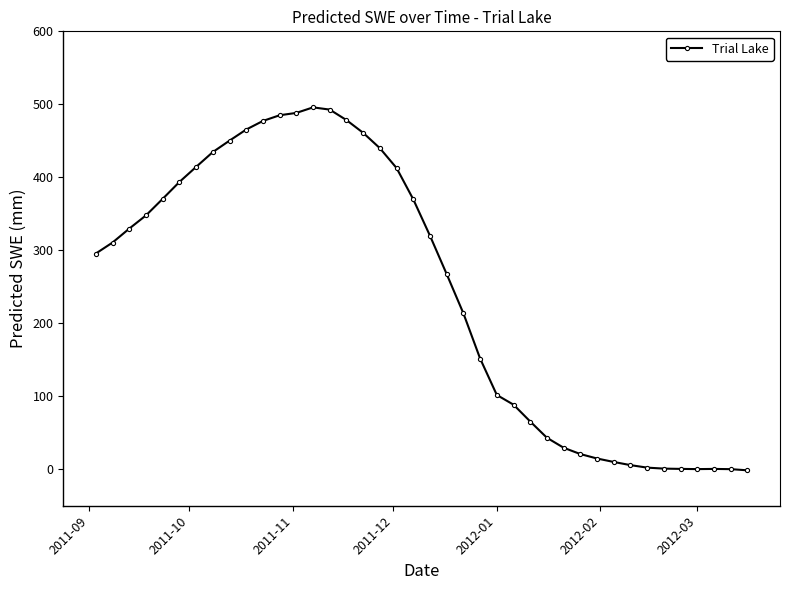

What is the sum of all values?

9747.8